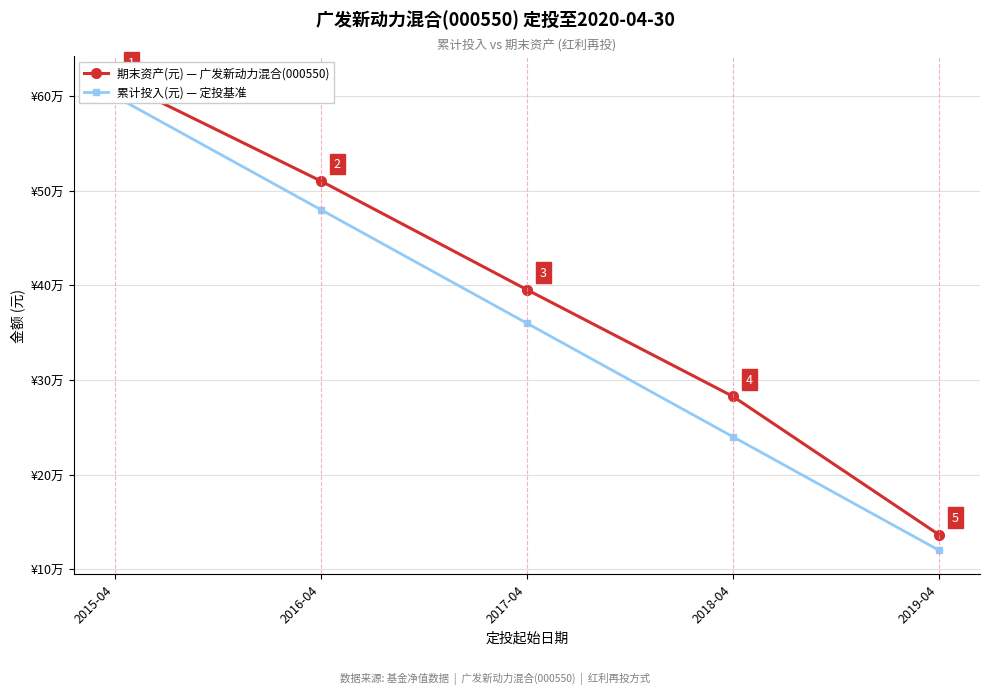

Does the chart have visible grid lines?

Yes